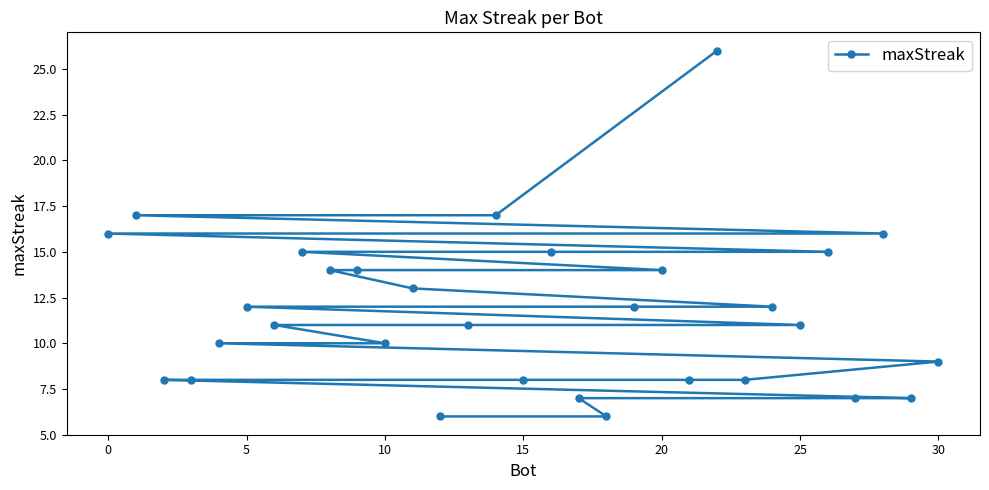

What is the sum of all values?

363